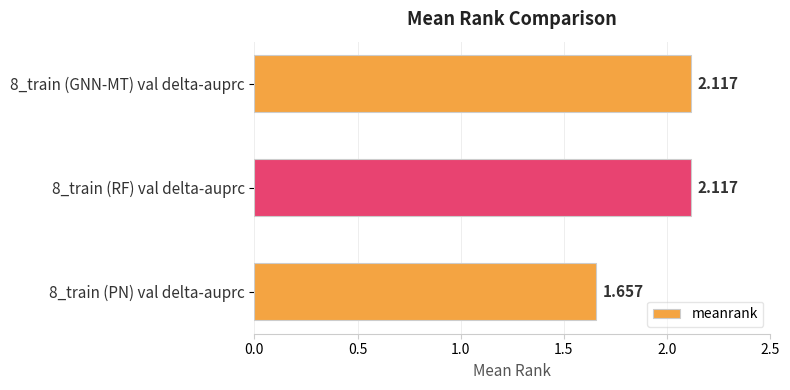

How many values exceed 2?

2